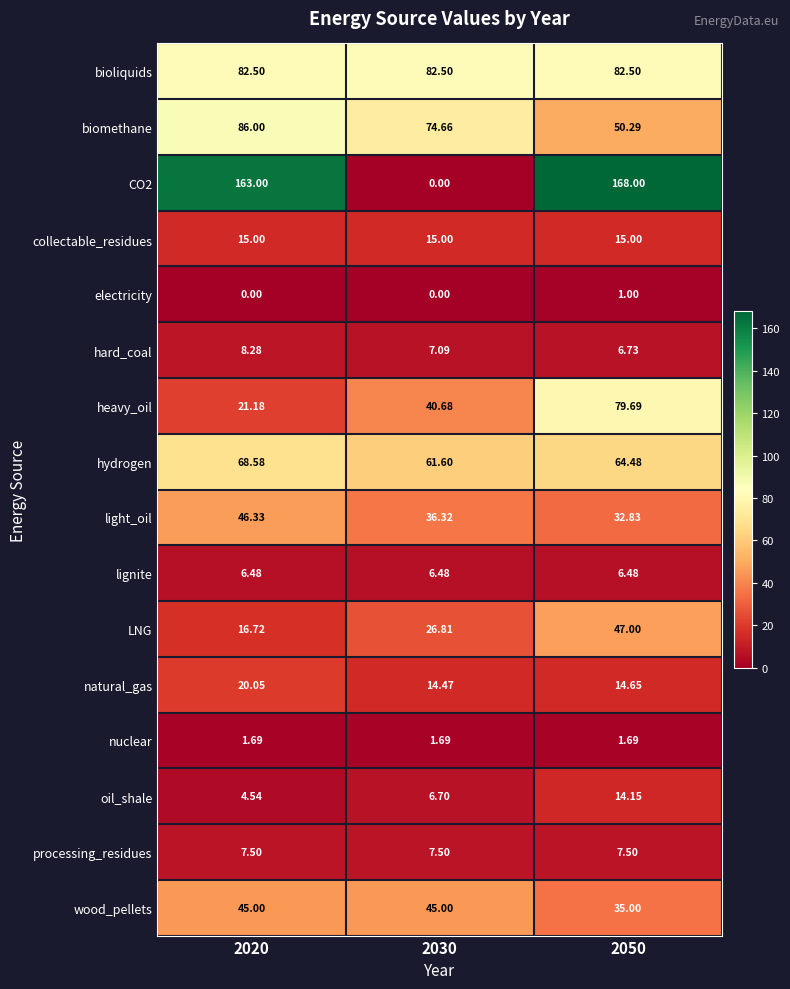

Count the number of categories in the chart.

3